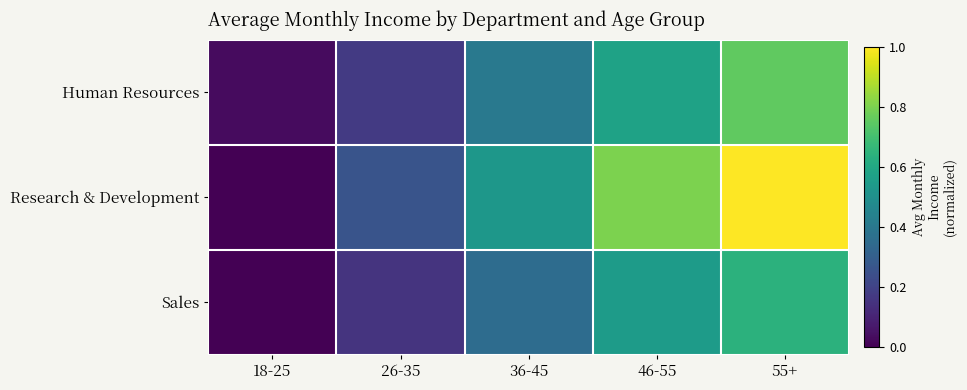

What is the difference between the highest and lowest values at 26-35?

0.1